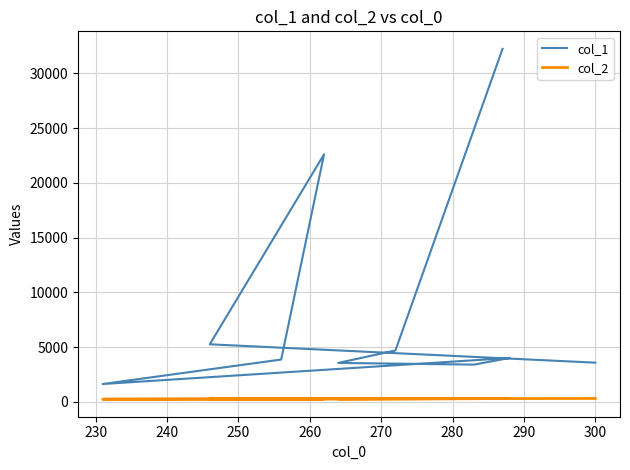

What is the value of the col_1 point at the 2nd from the left?

5247